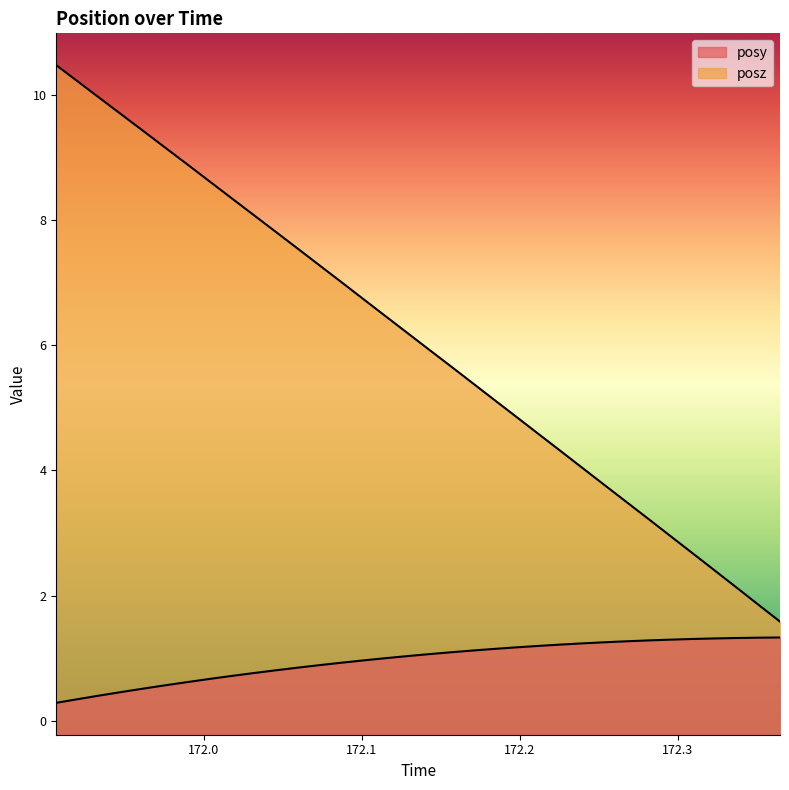

Which series changed the most between 172.0175 and 172.3231?

posz